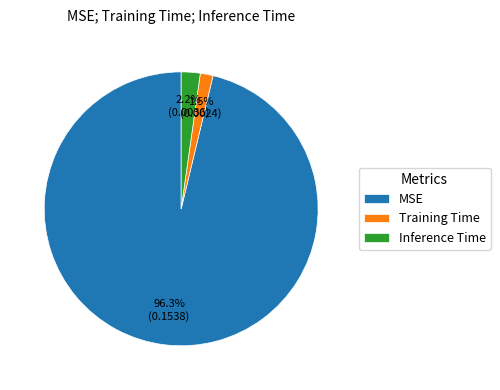

Combined, do Inference Time and Training Time account for over 50%?

No